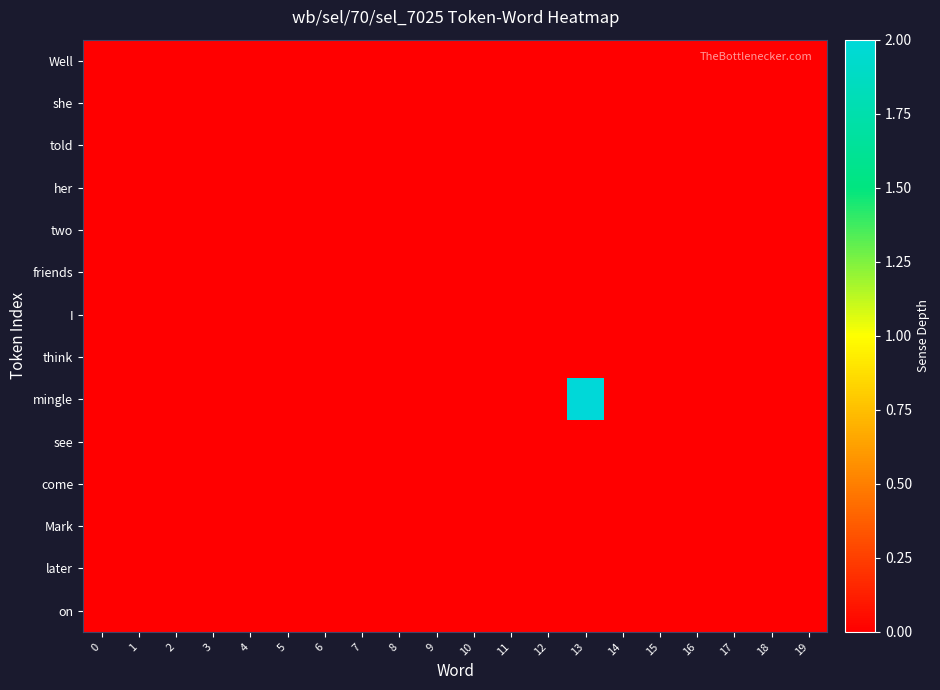

Which category has the highest value across all series?

13